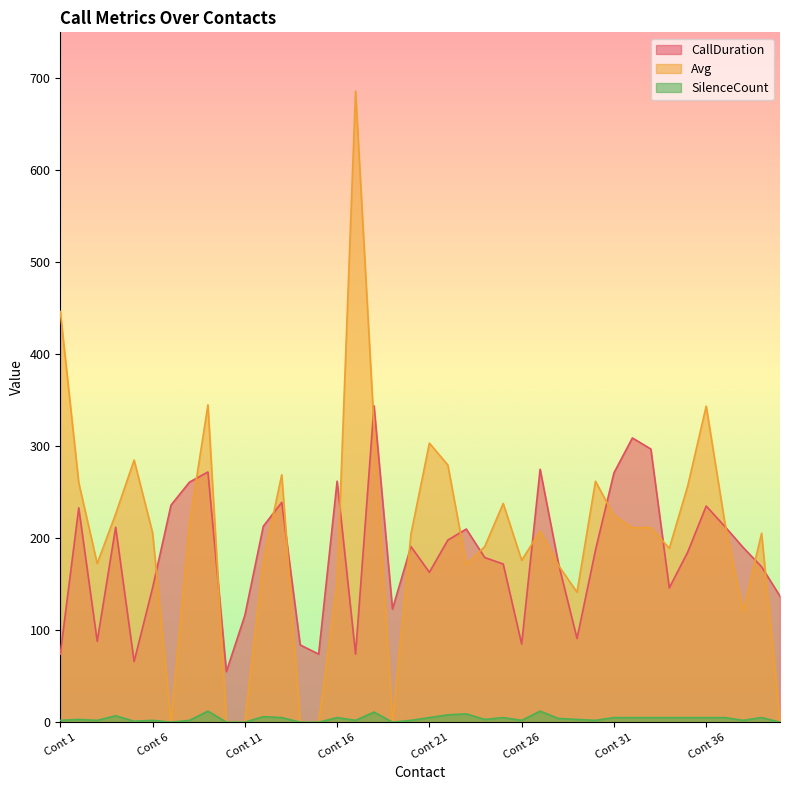

Which series has the largest range (max minus min)?

Avg